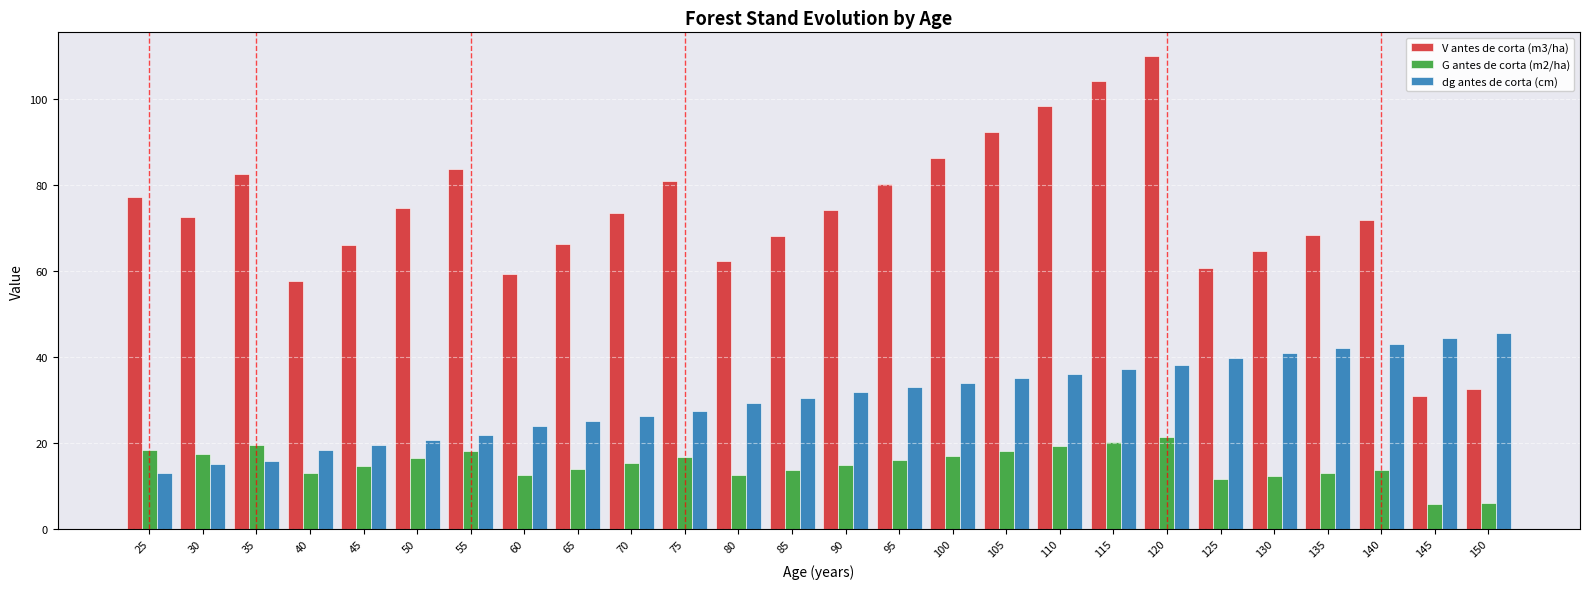

Which series has the widest spread of values?

V antes de corta (m3/ha)